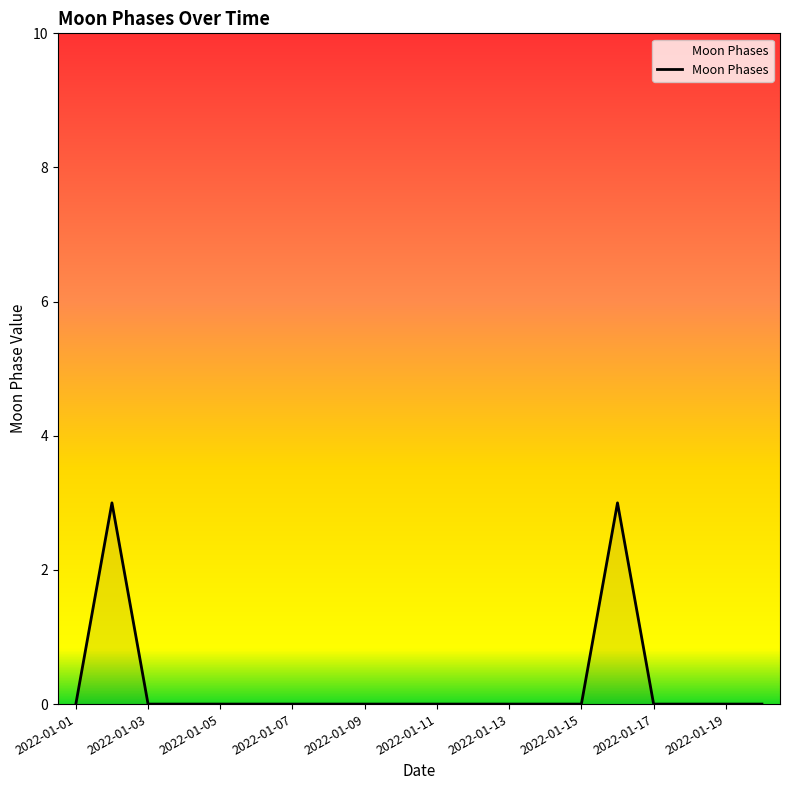

What is the difference between the maximum and minimum values?

3